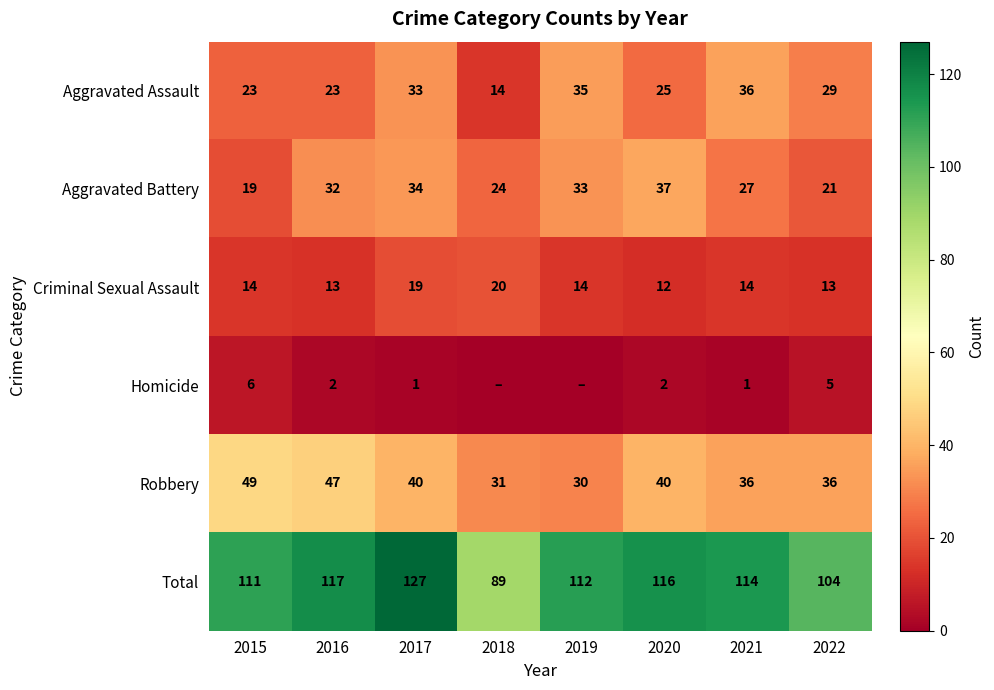

True or false: Aggravated Battery has a value of 33 at 2019.

True